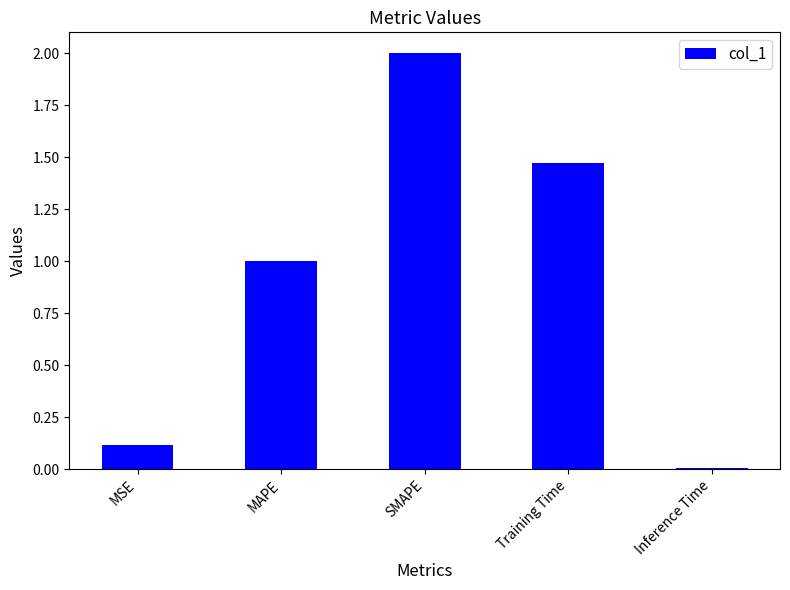

What is the label of the 1st bar from the left?

MSE